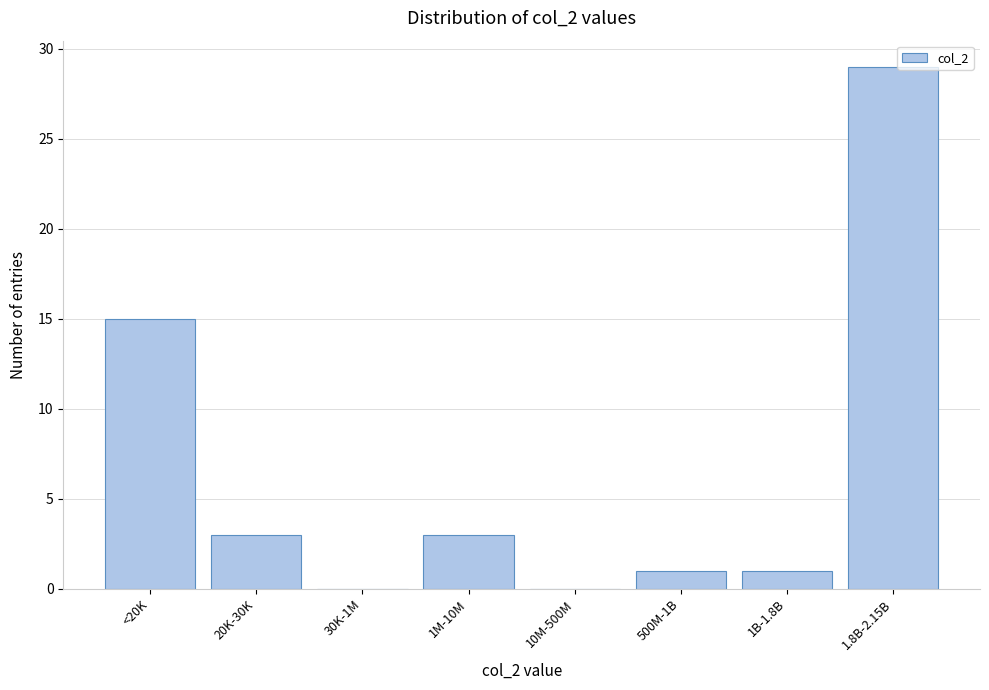

Reading left to right, transcribe all the data shown in this chart.

<20K=15	20K-30K=3	30K-1M=0	1M-10M=3	10M-500M=0	500M-1B=1	1B-1.8B=1	1.8B-2.15B=29